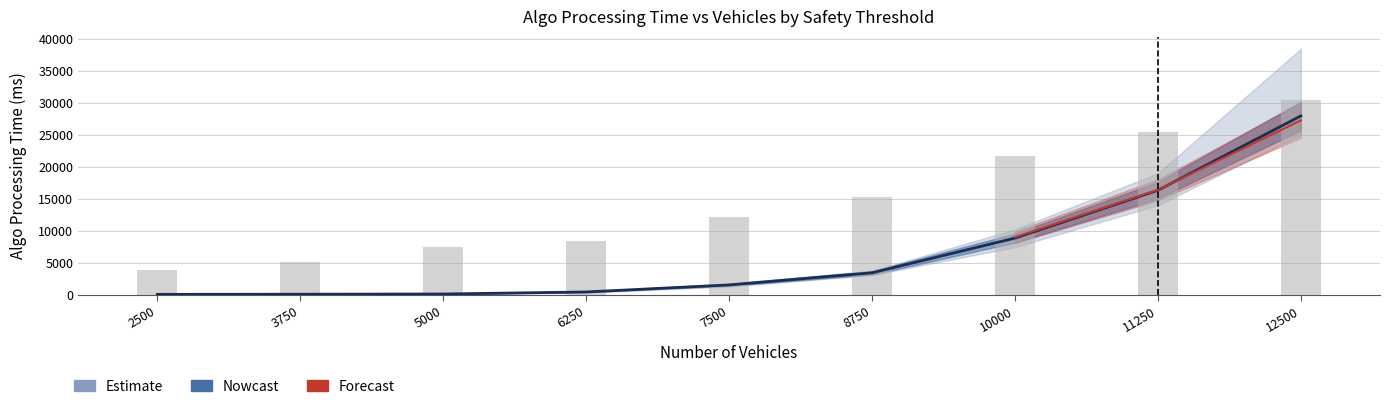

What is the maximum value for threshold_0.8?

27269.9